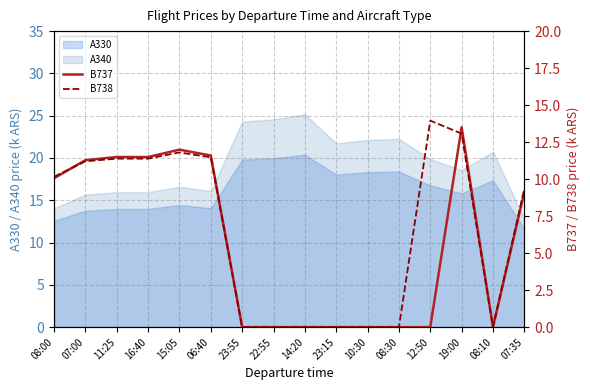

How many positive values does the B737 series have?

8